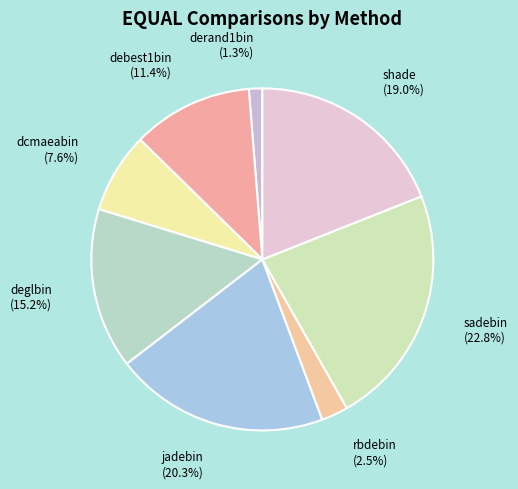

Combined, do derand1bin and dcmaeabin account for over 50%?

No